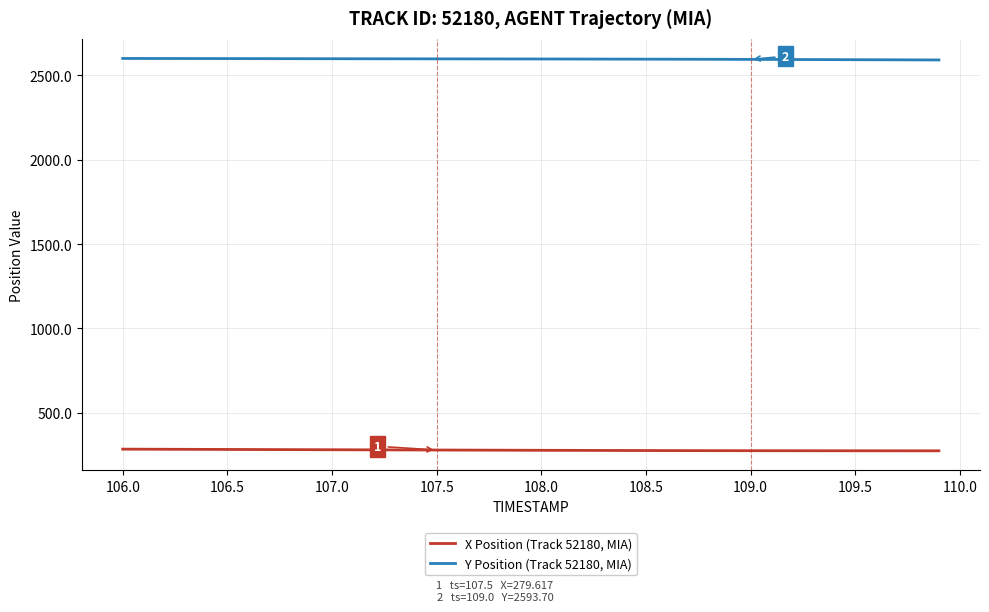

Rank the series by their maximum value, from lowest to highest.

X Position (Track 52180, MIA), Y Position (Track 52180, MIA)